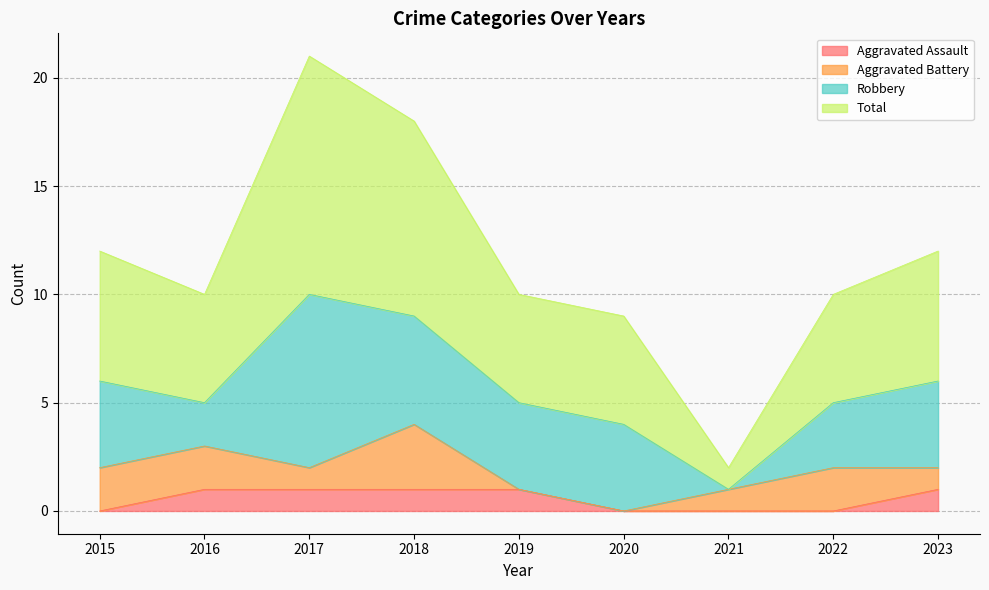

Which category has the highest value in the Total series?

2017